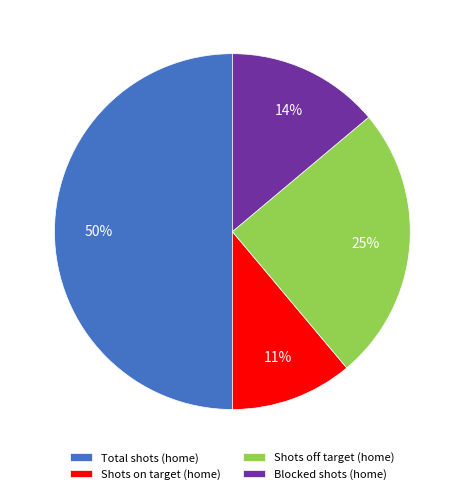

Do Blocked shots (home) and Shots off target (home) together represent more than half of the pie?

No